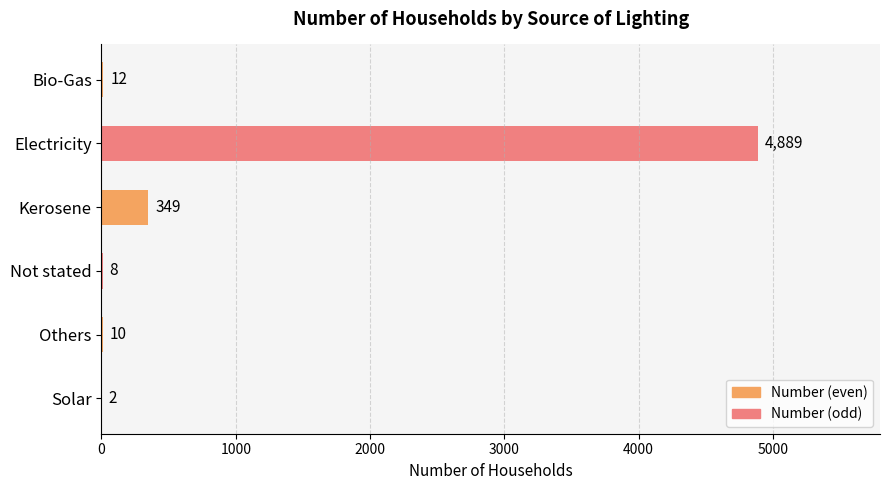

What is the sum of the values at Bio-Gas and Kerosene?

361